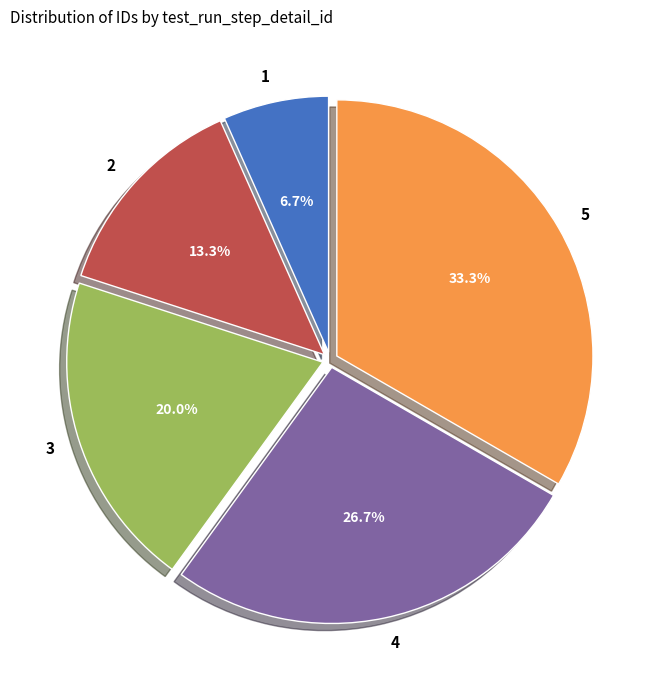

The 3 slice represents 15% of the pie. True or false?

False